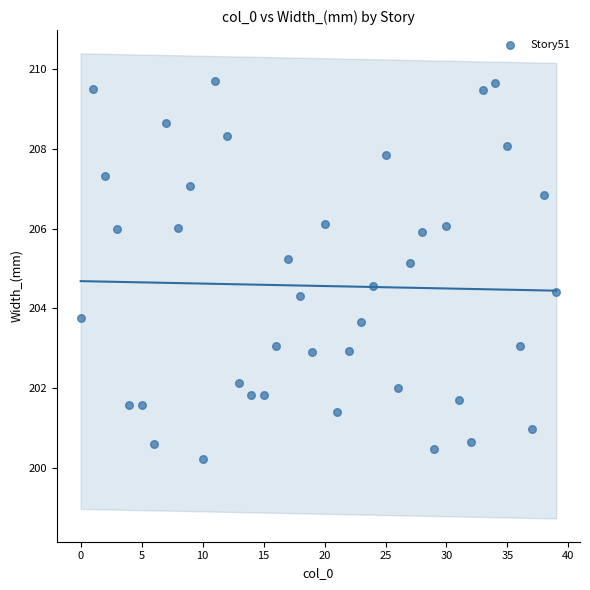

What is the range of Y values (max minus min)?

9.5